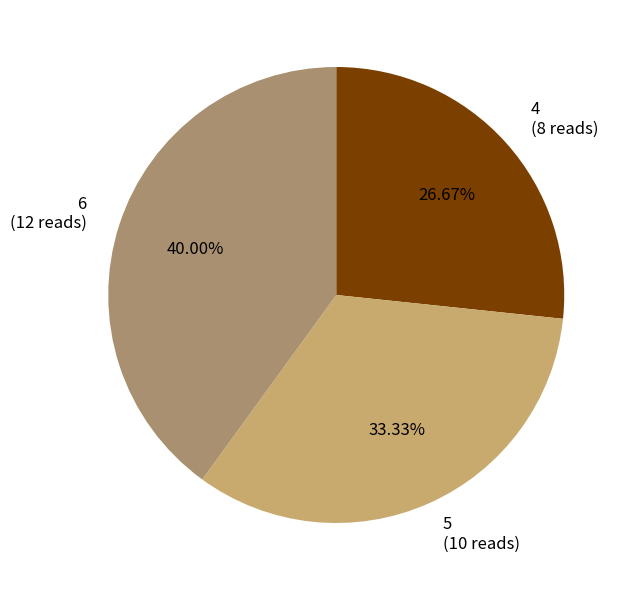

Count the number of slices in the pie.

3